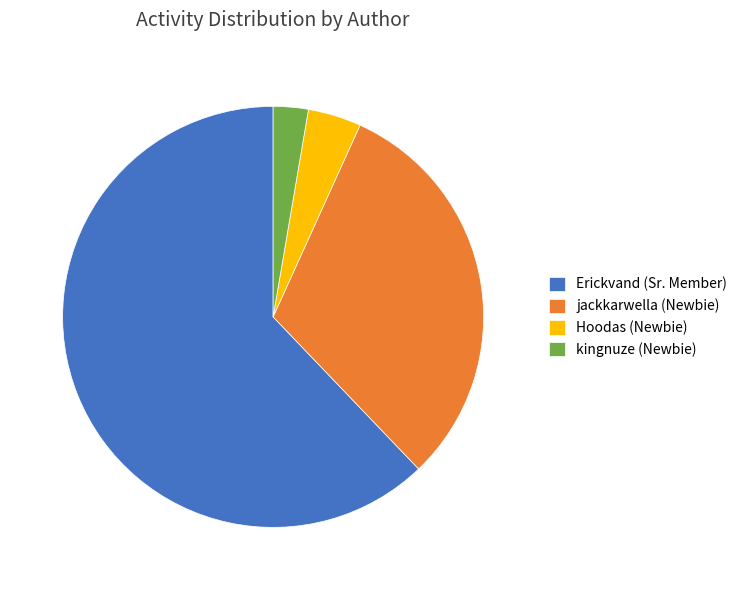

Rank the categories by value from highest to lowest.

Erickvand (Sr. Member), jackkarwella (Newbie), Hoodas (Newbie), kingnuze (Newbie)